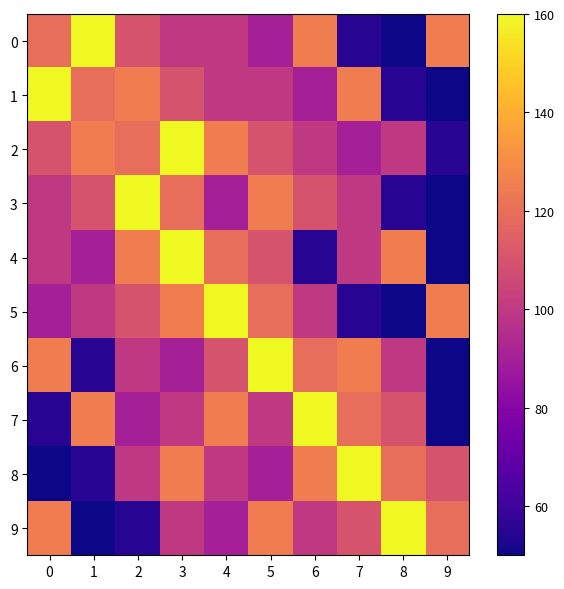

Which category has the highest value across all series?

1